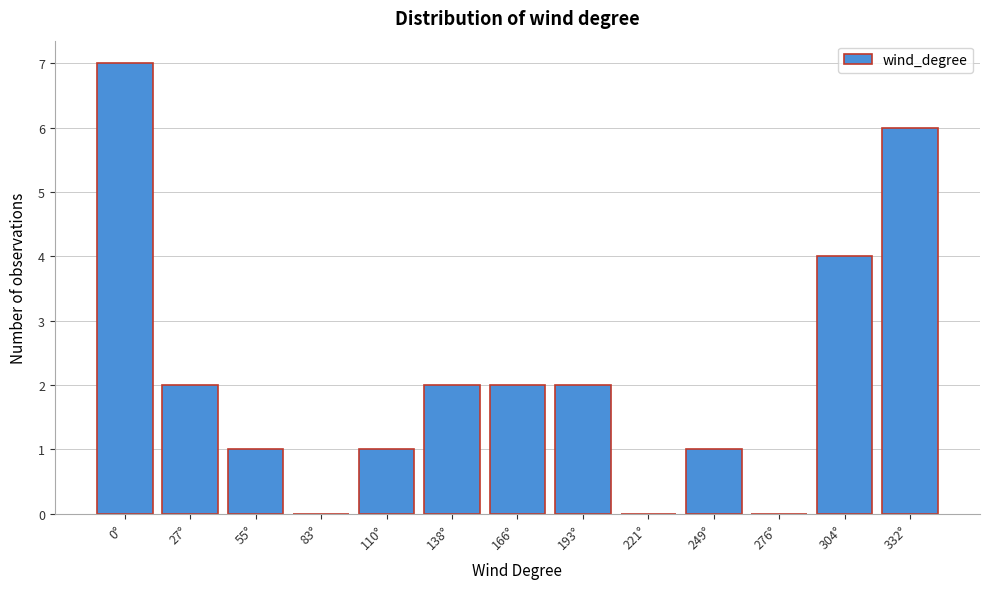

Reading left to right, list all the values displayed in this chart.

0°=7	27°=2	55°=1	83°=0	110°=1	138°=2	166°=2	193°=2	221°=0	249°=1	276°=0	304°=4	332°=6